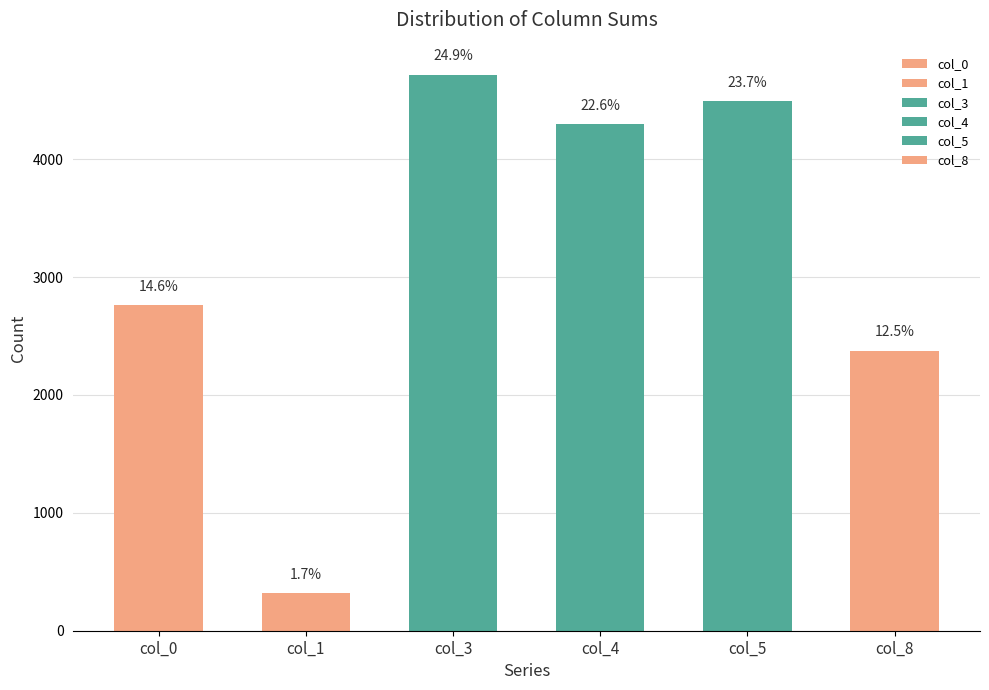

What are all the series names shown in the legend?

col_0, col_1, col_3, col_4, col_5, col_8